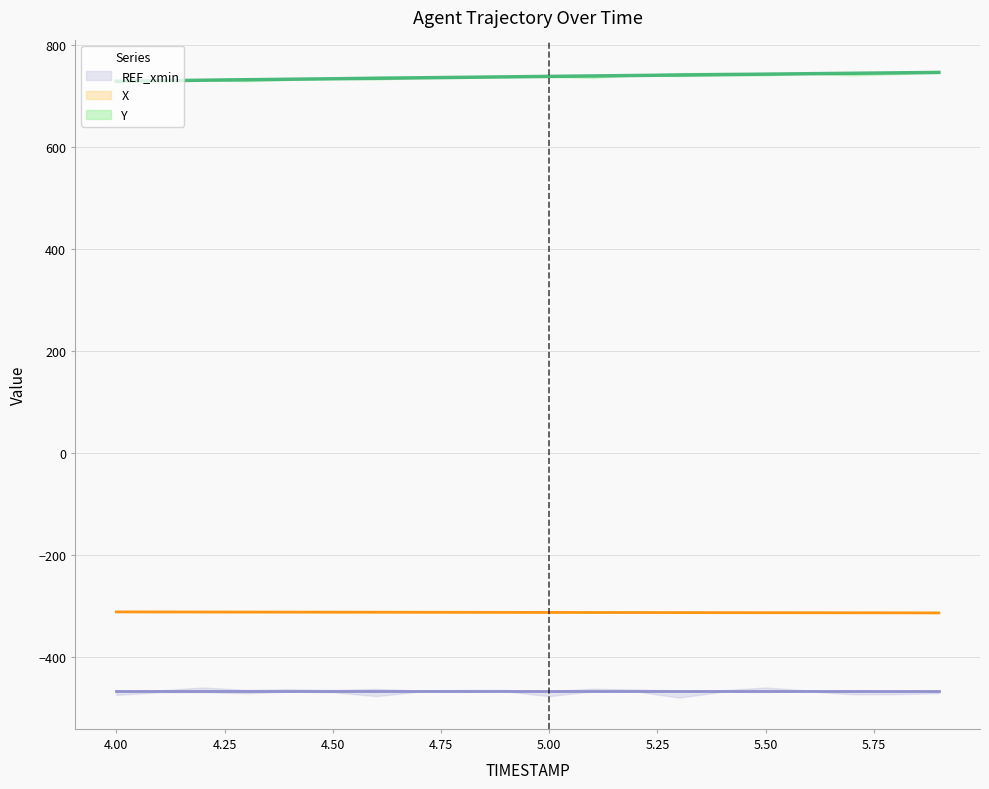

What is the sum of all X values?

-6264.4